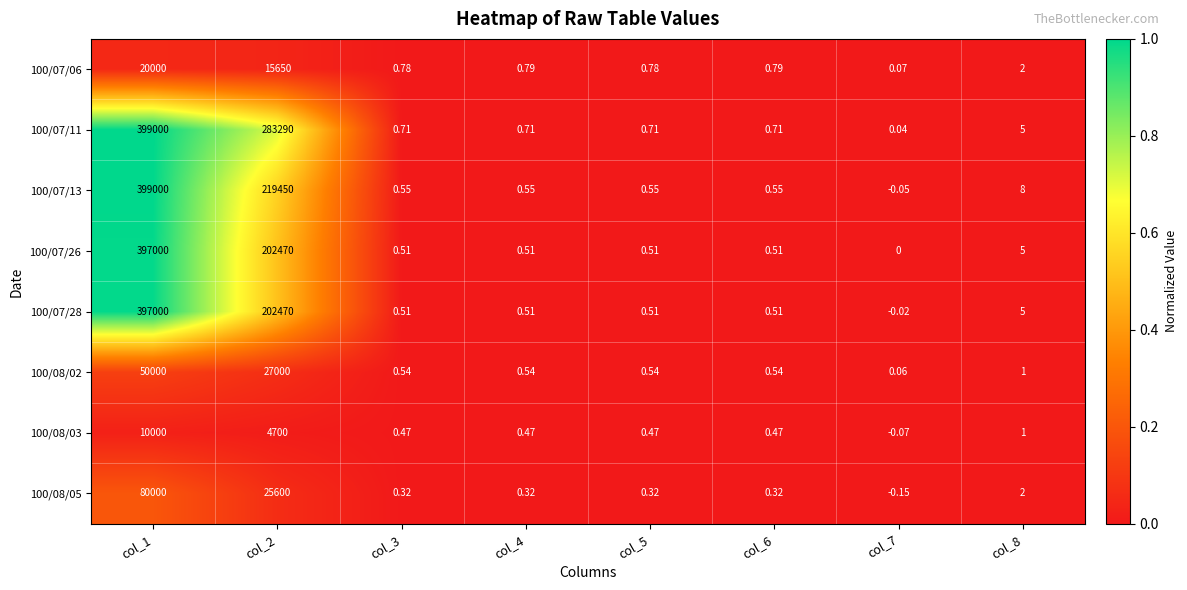

Reading right to left, what are all the values shown in this chart?

100/07/06: col_8=2.0	col_7=0.1	col_6=0.8	col_5=0.8	col_4=0.8	col_3=0.8	col_2=15650.0	col_1=20000.0
100/07/11: col_8=5.0	col_7=0.0	col_6=0.7	col_5=0.7	col_4=0.7	col_3=0.7	col_2=283290.0	col_1=399000.0
100/07/13: col_8=8.0	col_7=-0.1	col_6=0.6	col_5=0.6	col_4=0.6	col_3=0.6	col_2=219450.0	col_1=399000.0
100/07/26: col_8=5.0	col_7=0.0	col_6=0.5	col_5=0.5	col_4=0.5	col_3=0.5	col_2=202470.0	col_1=397000.0
100/07/28: col_8=5.0	col_7=-0.0	col_6=0.5	col_5=0.5	col_4=0.5	col_3=0.5	col_2=202470.0	col_1=397000.0
100/08/02: col_8=1.0	col_7=0.1	col_6=0.5	col_5=0.5	col_4=0.5	col_3=0.5	col_2=27000.0	col_1=50000.0
100/08/03: col_8=1.0	col_7=-0.1	col_6=0.5	col_5=0.5	col_4=0.5	col_3=0.5	col_2=4700.0	col_1=10000.0
100/08/05: col_8=2.0	col_7=-0.1	col_6=0.3	col_5=0.3	col_4=0.3	col_3=0.3	col_2=25600.0	col_1=80000.0